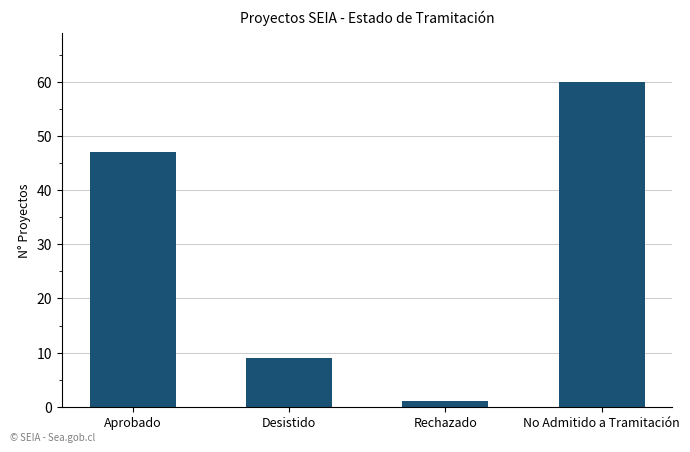

List the labels in order of value, largest first.

No Admitido a Tramitación, Aprobado, Desistido, Rechazado